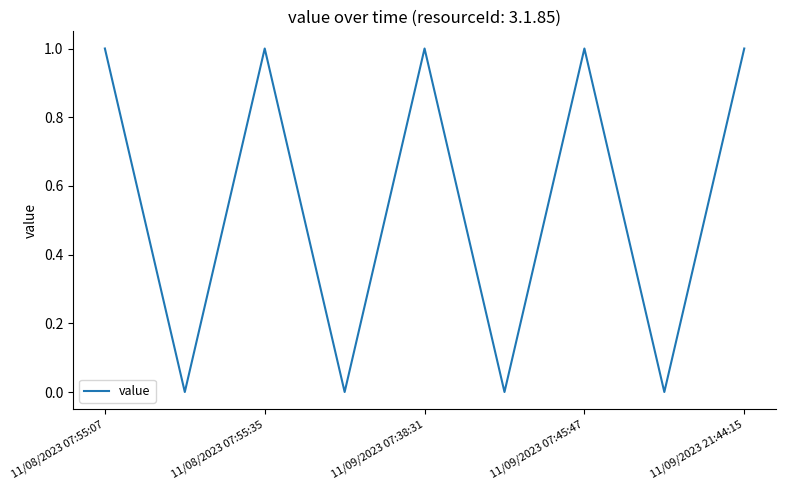

What is the maximum value shown in the chart?

1